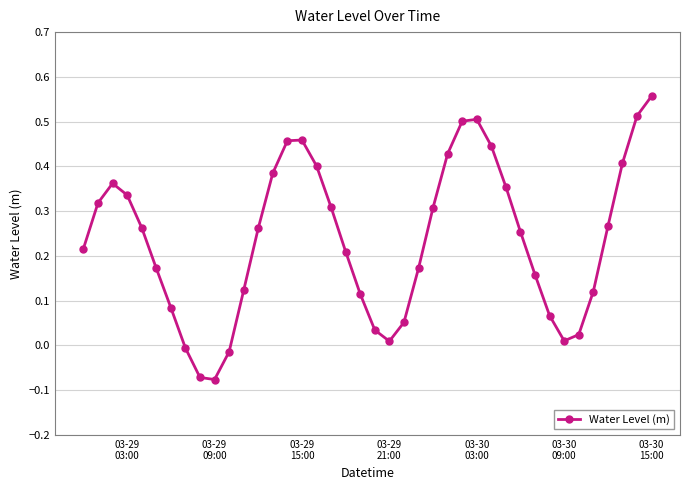

How many points are higher than both their immediate neighbors (excluding endpoints)?

3